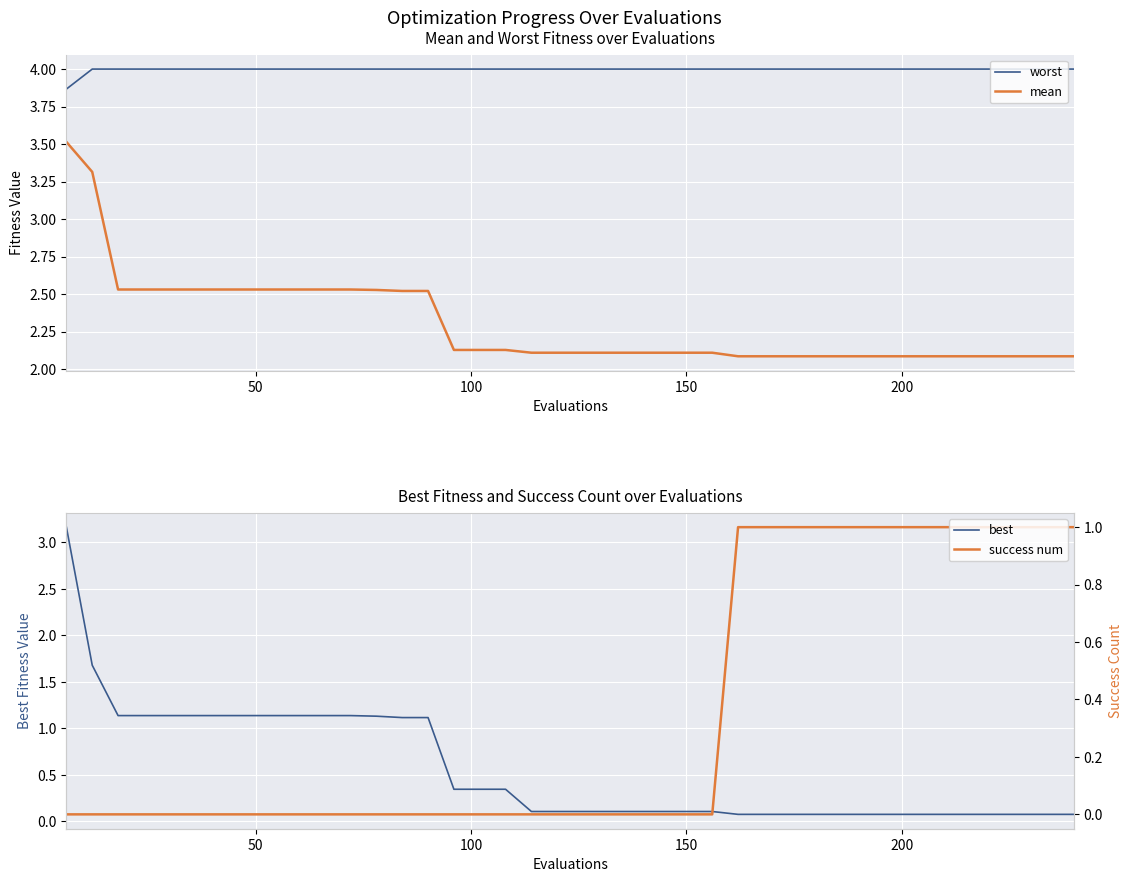

Which series has the largest total across all categories?

worst